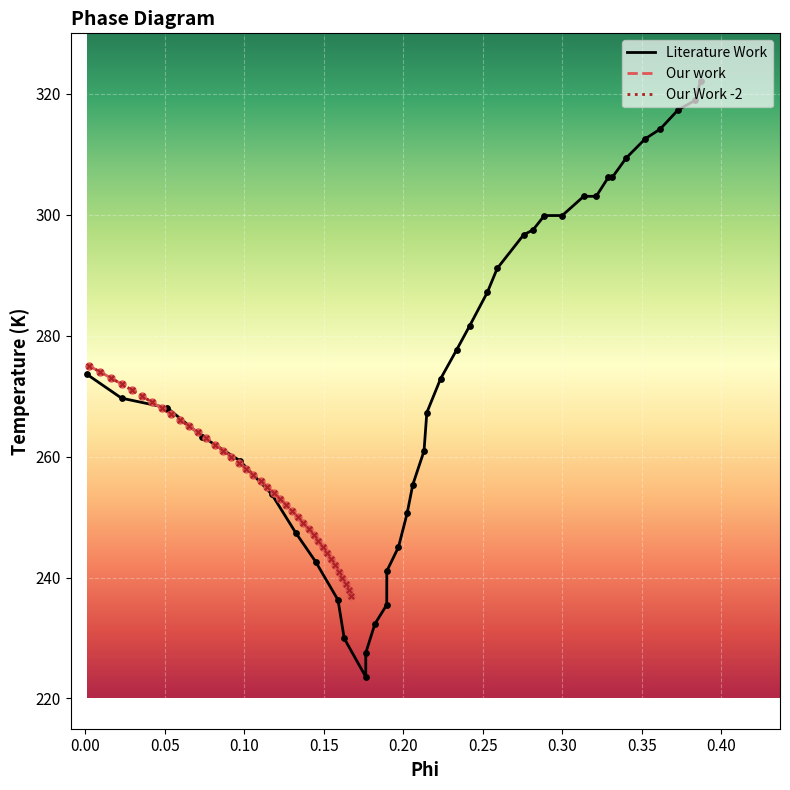

Which series has the largest total across all categories?

Literature Work